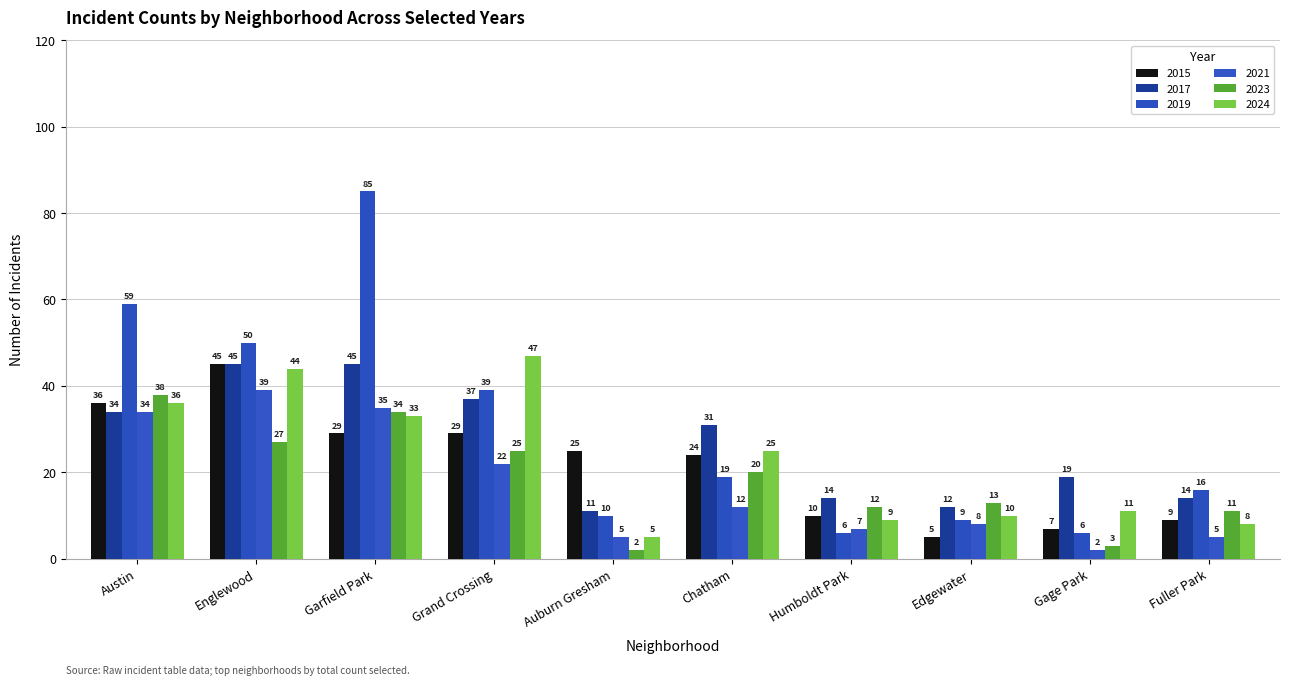

Is the value of 2015 at Garfield Park greater than the value of 2023 at Englewood?

Yes